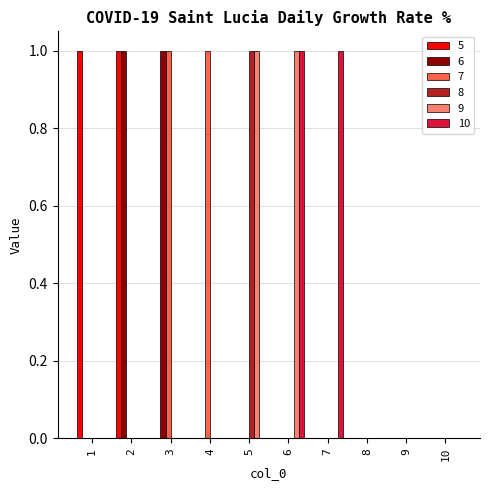

True or false: 6 has a value of 0 at 6.

True